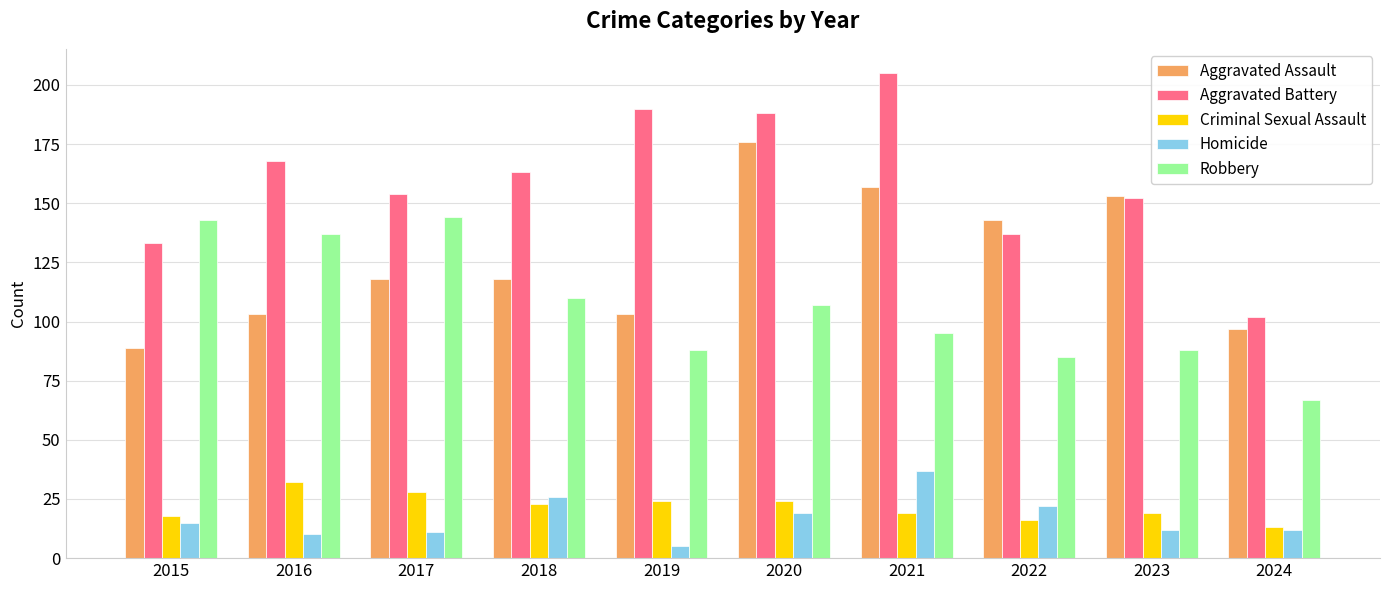

What is the highest value of the Aggravated Battery series?

205